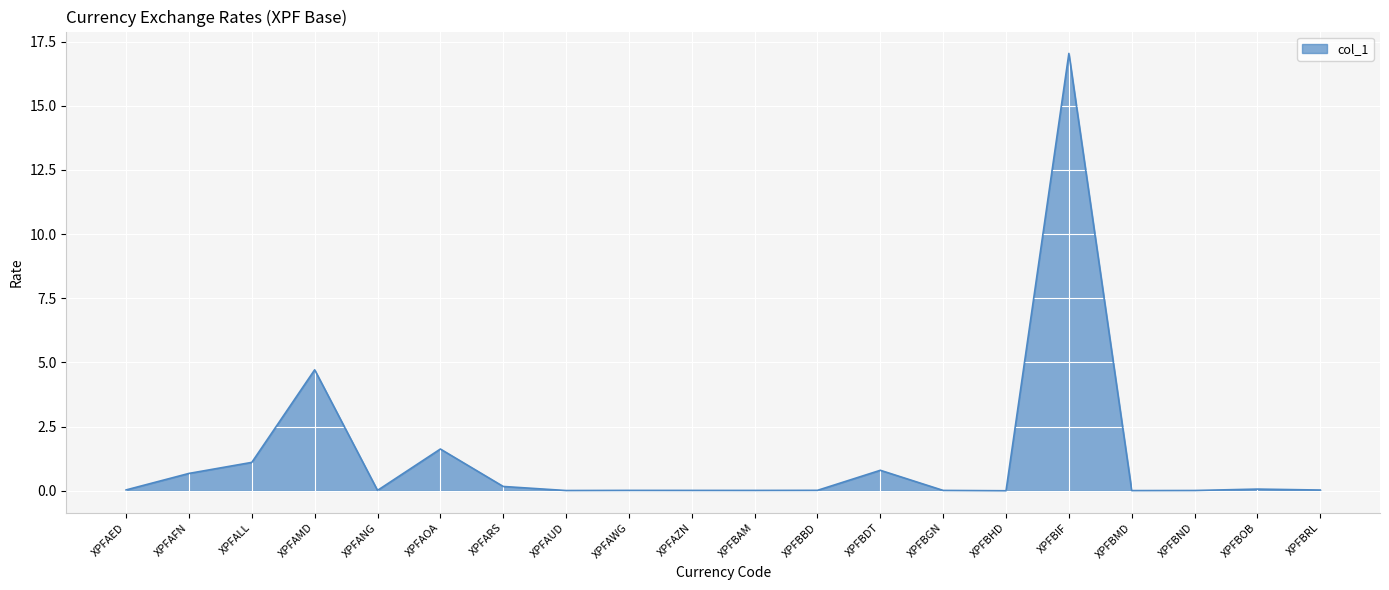

Between XPFAFN and XPFARS, which is larger?

XPFAFN